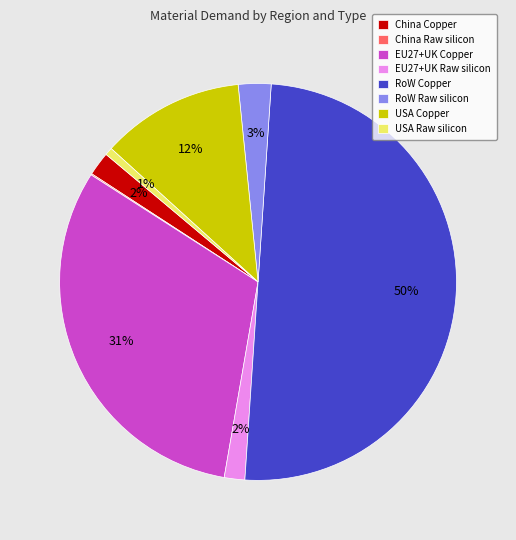

The USA Raw silicon slice represents 1% of the pie. True or false?

True